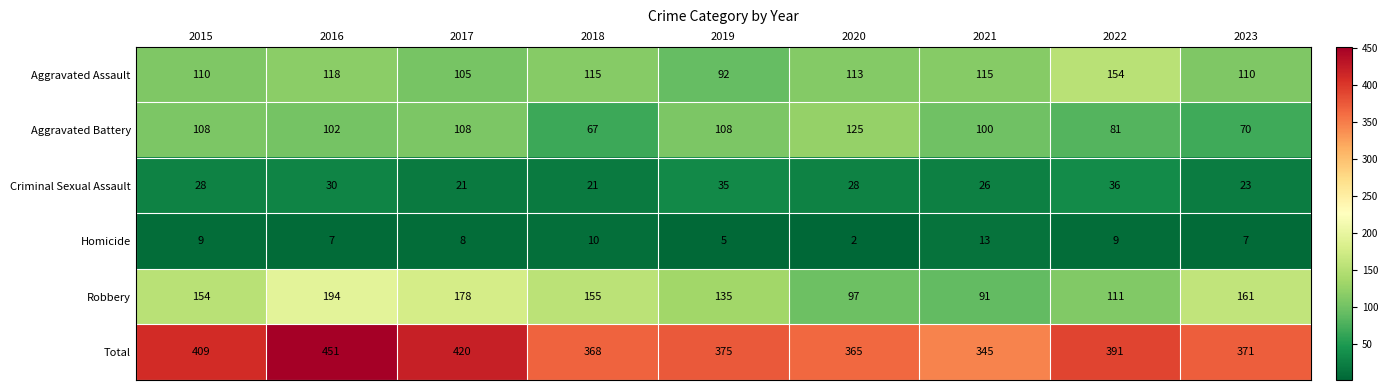

At 2018, list the series in order from largest to smallest.

Total, Robbery, Aggravated Assault, Aggravated Battery, Criminal Sexual Assault, Homicide